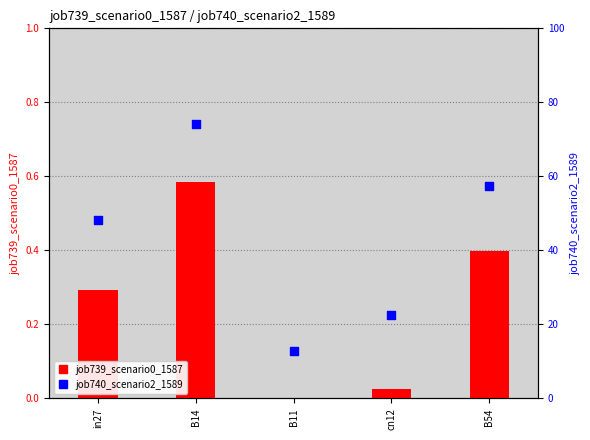

What are all the series names shown in the legend?

job739_scenario0_1587, job740_scenario2_1589